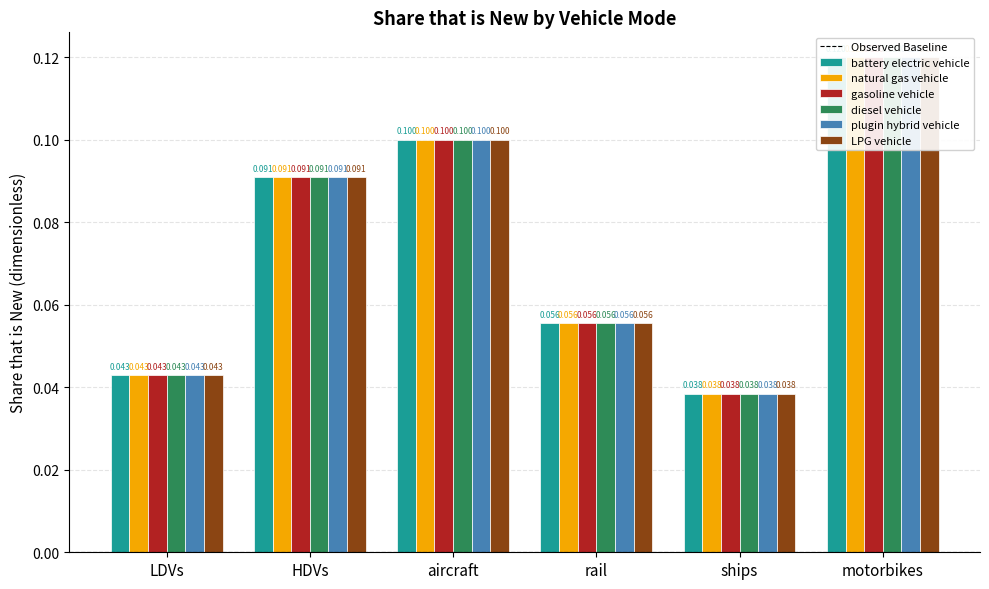

Which series has the largest range (max minus min)?

battery electric vehicle